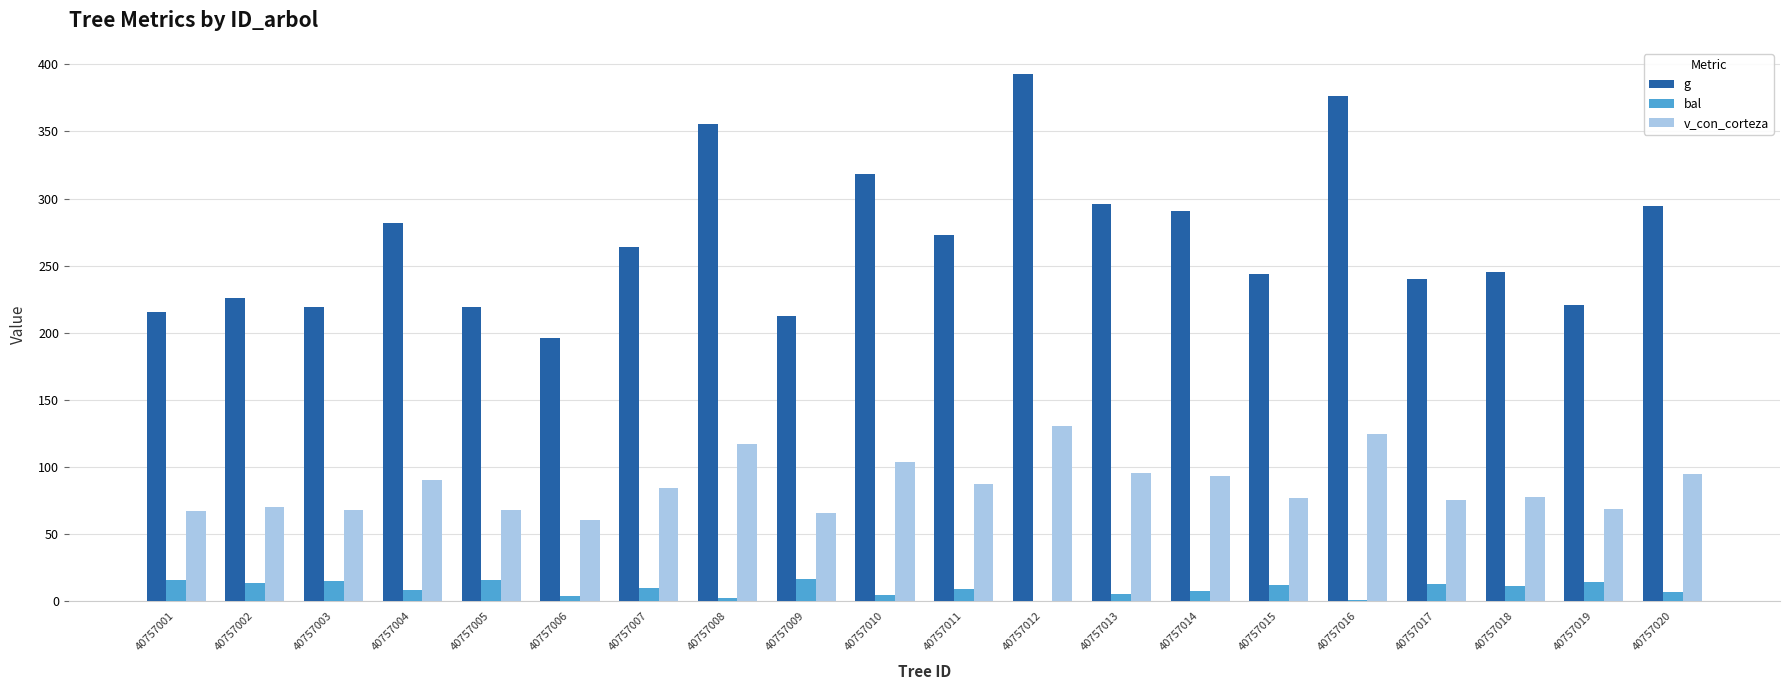

Is it true that g equals 212.5 at 40757009?

True